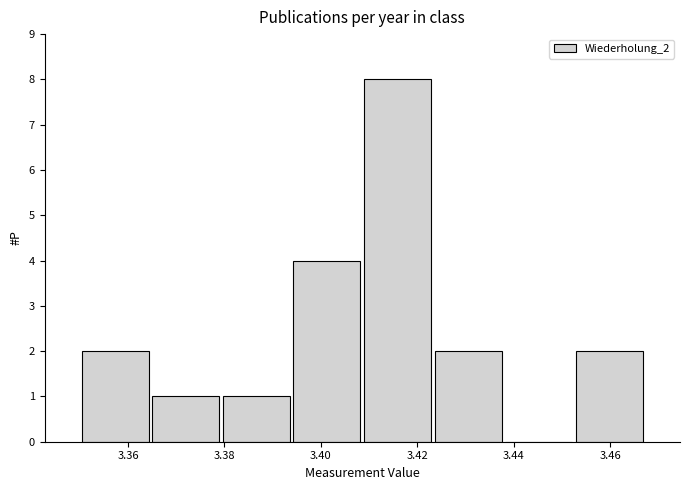

Reading left to right, transcribe this chart: for each bar, give the range it covers on the x-axis and its height. Neither the bar edges nor the heights are printed on the chart, so give them approximately, as read against the axes.

3.350 to 3.364: 2
3.364 to 3.380: 1
3.380 to 3.394: 1
3.394 to 3.408: 4
3.408 to 3.424: 8
3.424 to 3.438: 2
3.438 to 3.452: 0
3.452 to 3.468: 2